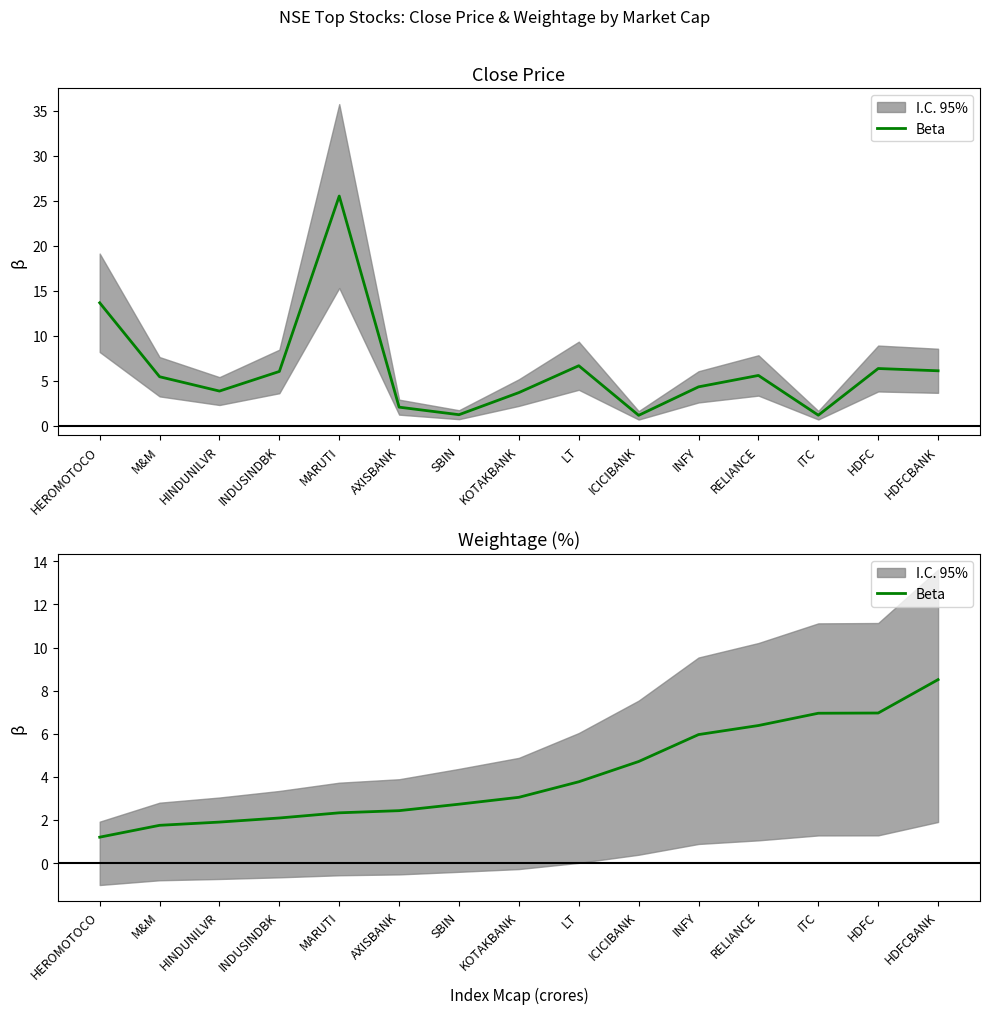

How many lines are shown in the chart?

1